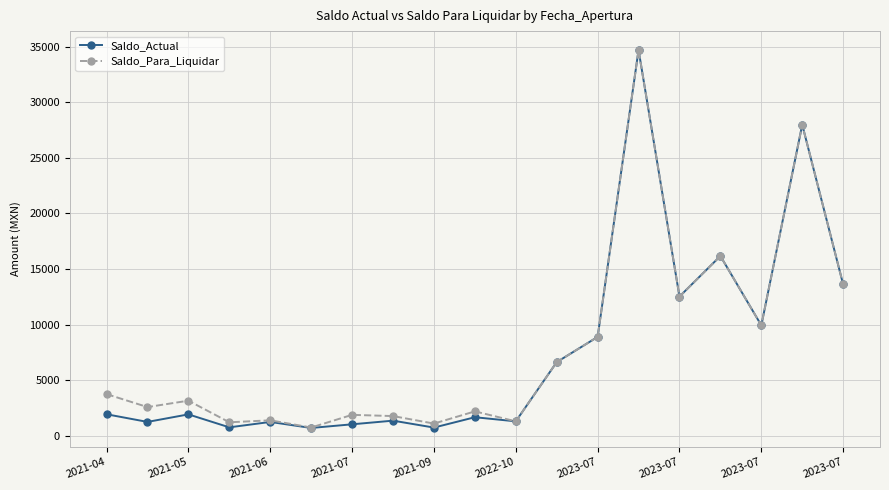

Does the chart display data point markers on the line(s)?

Yes